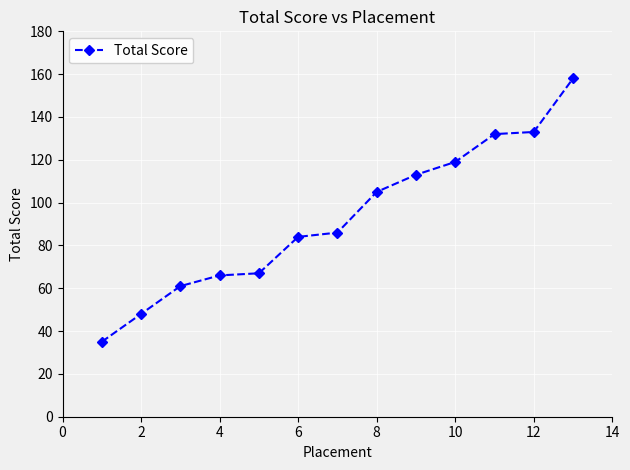

Does the chart display data point markers on the line(s)?

Yes